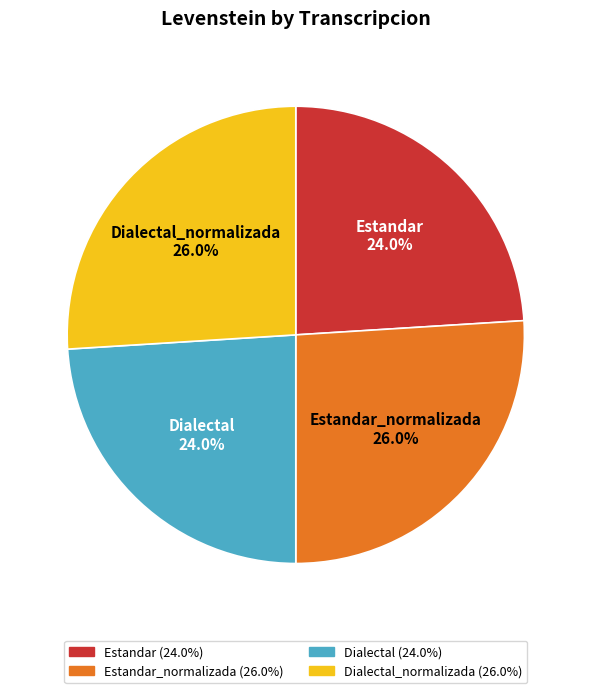

Is there a majority slice in this chart?

No